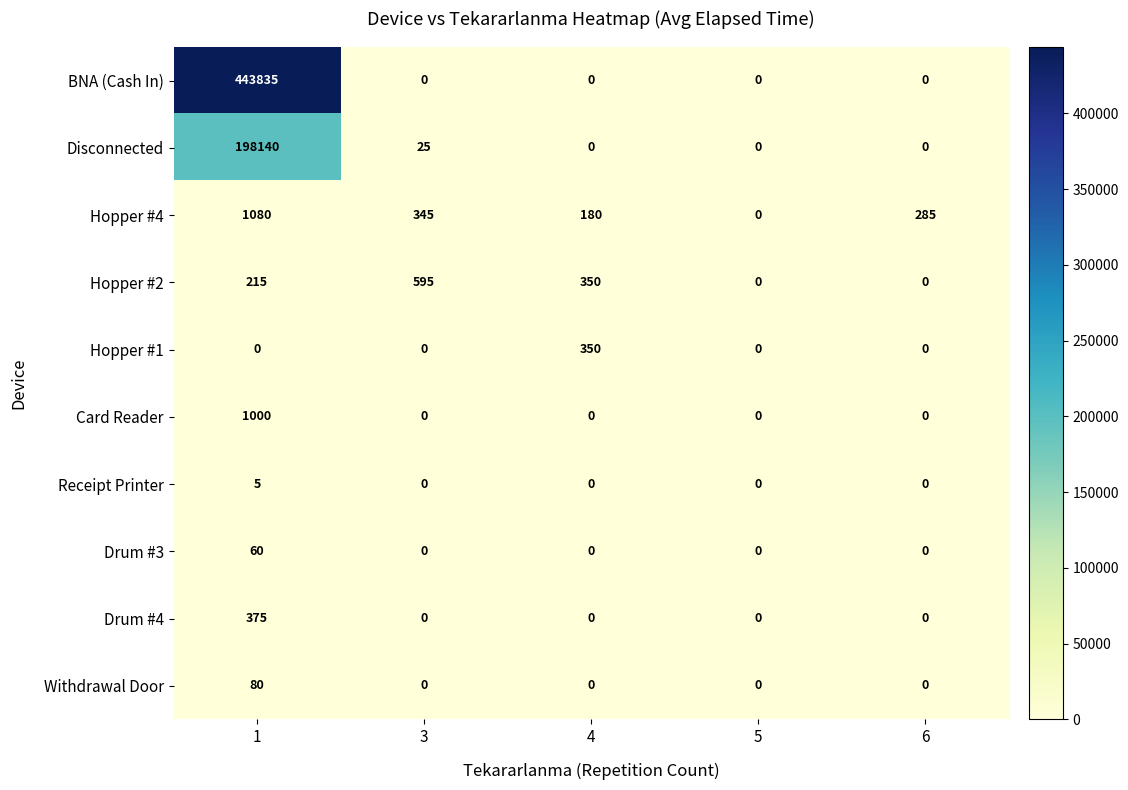

True or false: Hopper #2 has a value of 350 at 4.

True